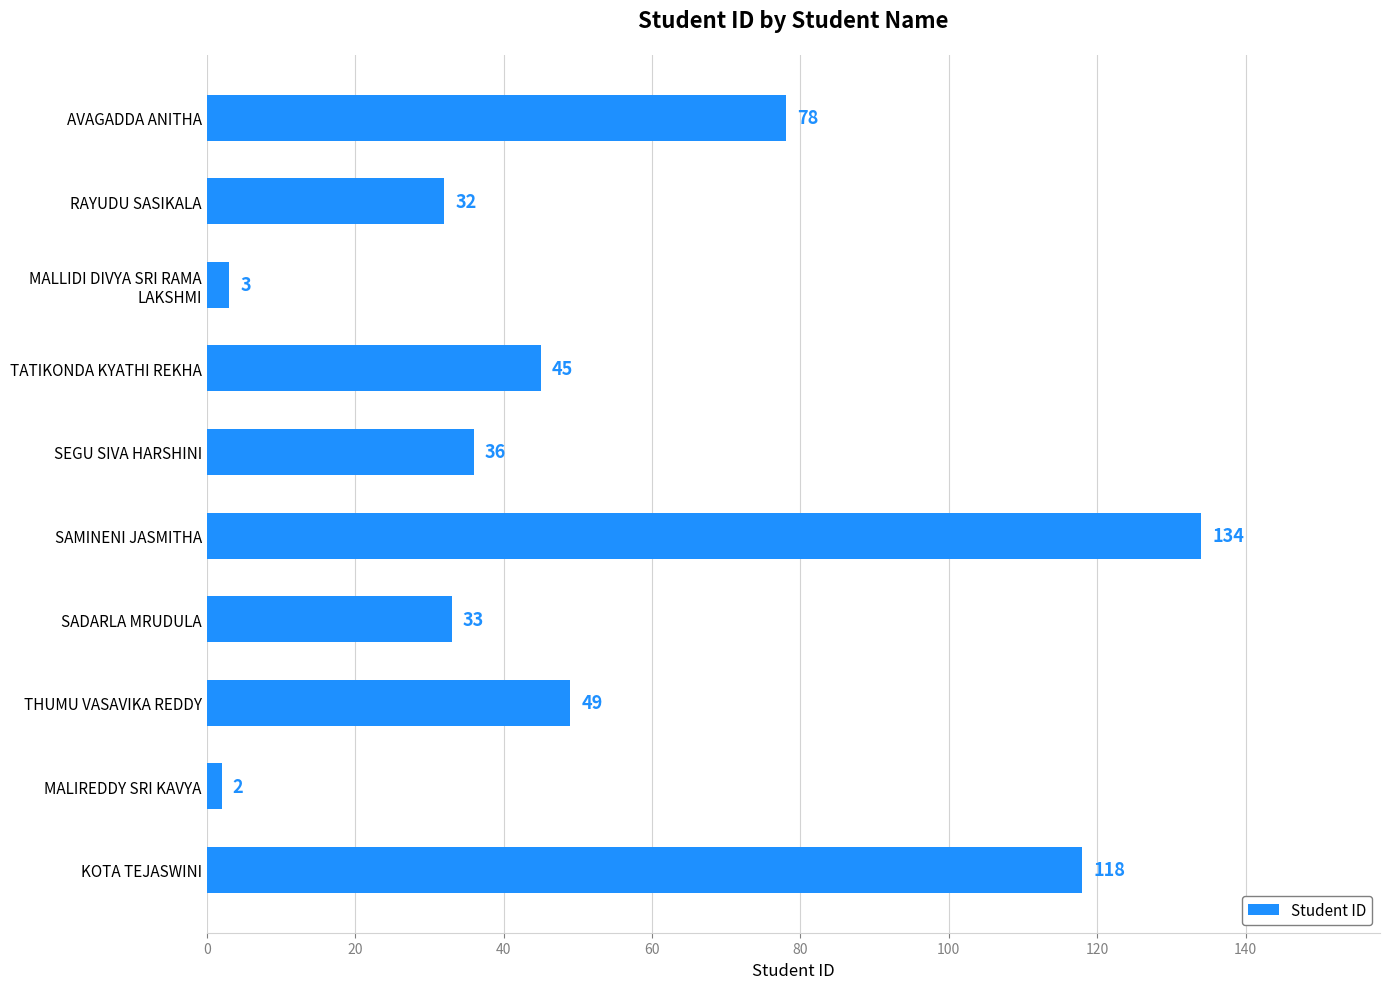

Are the bars horizontal?

Yes